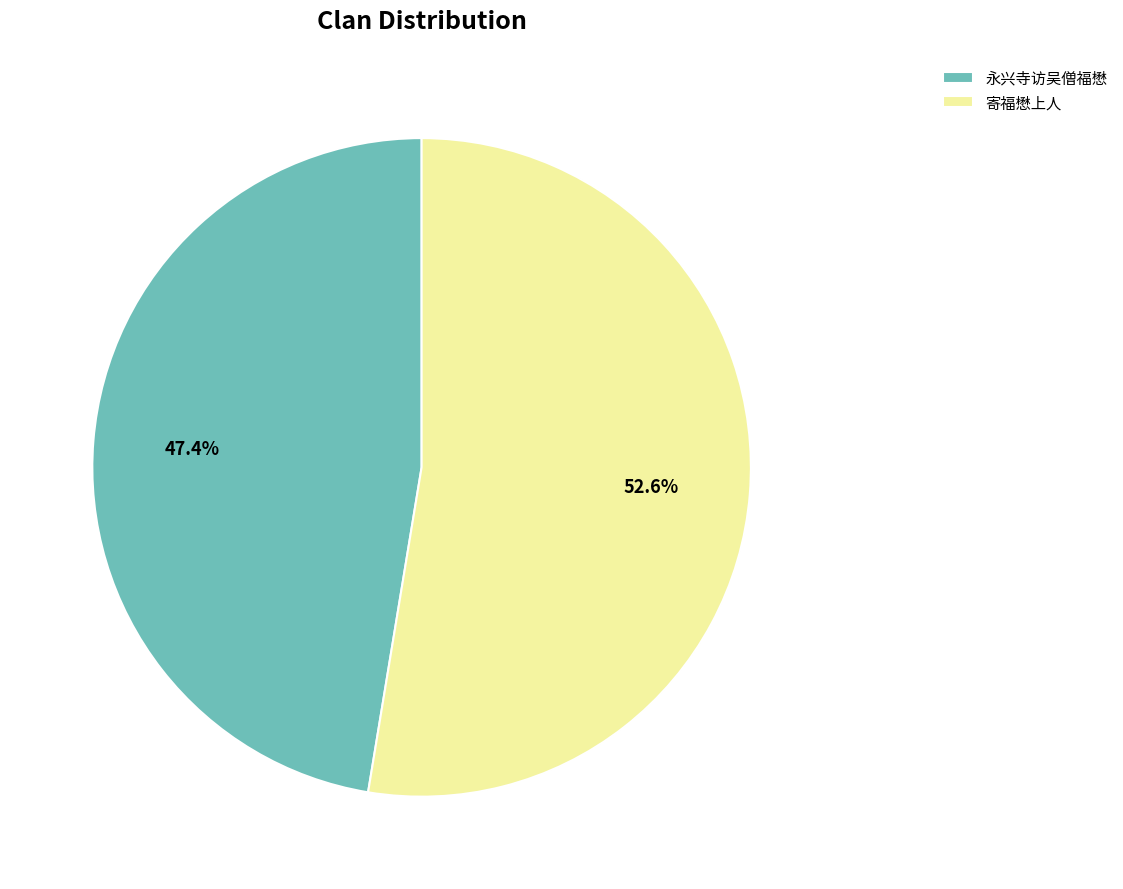

Is it true that 寄福懋上人 is 53% of the pie?

True